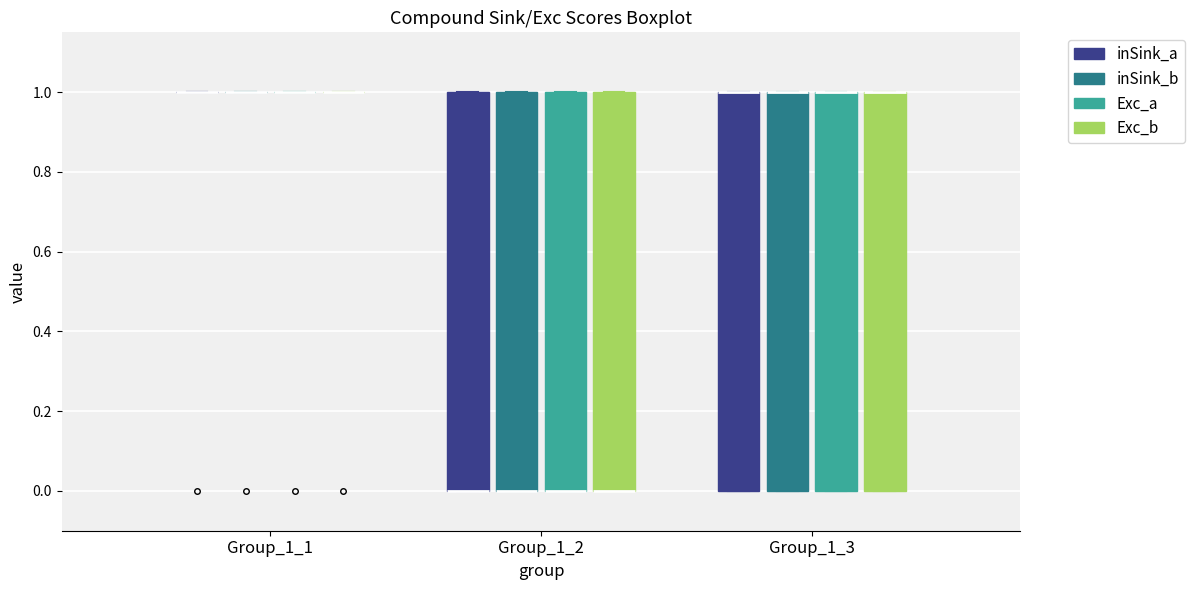

Reading left to right, transcribe this box plot: for each box, give where its median line is, the range the box spans, and where its two whiskers end, as read against the y-axis. The values are not printed on the chart, so give them approximately, as read against the axis.

Group_1_1 (inSink_a): box collapsed to a line at 1, whiskers 1 to 1
Group_1_1 (inSink_b): box collapsed to a line at 1, whiskers 1 to 1
Group_1_1 (Exc_a): box collapsed to a line at 1, whiskers 1 to 1
Group_1_1 (Exc_b): box collapsed to a line at 1, whiskers 1 to 1
Group_1_2 (inSink_a): median 0 (drawn on the box's lower edge), box 0 to 1, whiskers 0 to 1
Group_1_2 (inSink_b): median 0 (drawn on the box's lower edge), box 0 to 1, whiskers 0 to 1
Group_1_2 (Exc_a): median 0 (drawn on the box's lower edge), box 0 to 1, whiskers 0 to 1
Group_1_2 (Exc_b): median 0 (drawn on the box's lower edge), box 0 to 1, whiskers 0 to 1
Group_1_3 (inSink_a): median 1 (drawn on the box's upper edge), box 0 to 1, whiskers 0 to 1
Group_1_3 (inSink_b): median 1 (drawn on the box's upper edge), box 0 to 1, whiskers 0 to 1
Group_1_3 (Exc_a): median 1 (drawn on the box's upper edge), box 0 to 1, whiskers 0 to 1
Group_1_3 (Exc_b): median 1 (drawn on the box's upper edge), box 0 to 1, whiskers 0 to 1